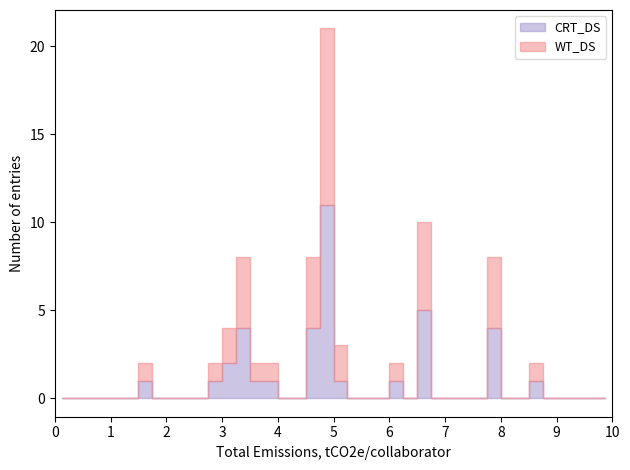

Does the chart have visible grid lines?

No